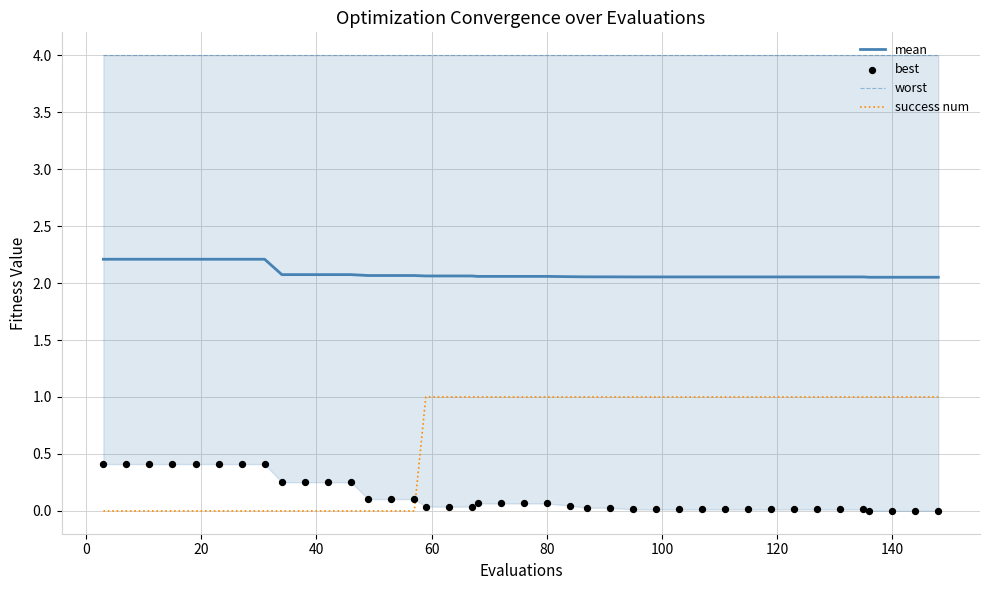

True or false: success num and mean cross at least once.

False